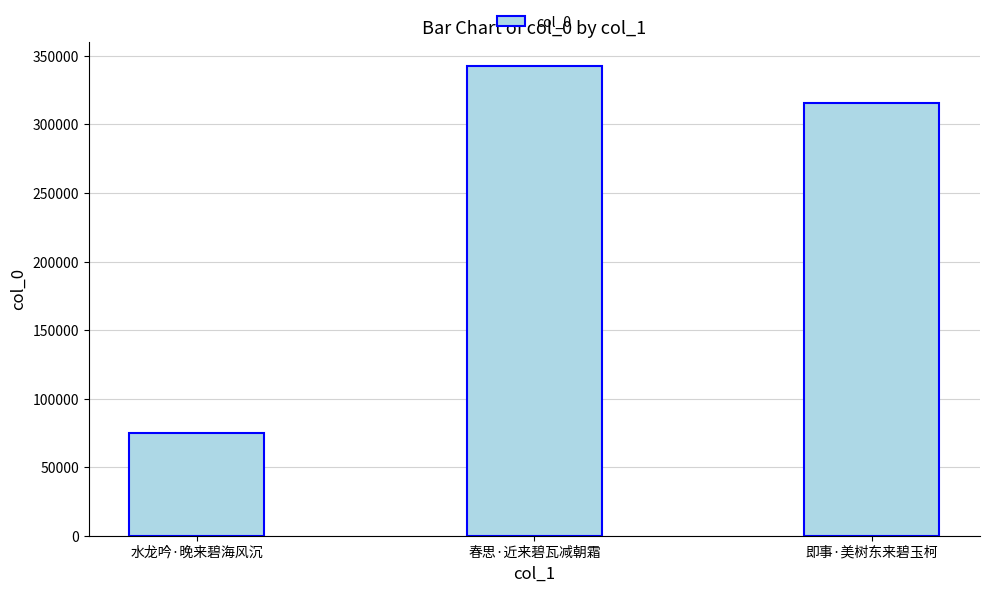

How many data points does each series have?

3